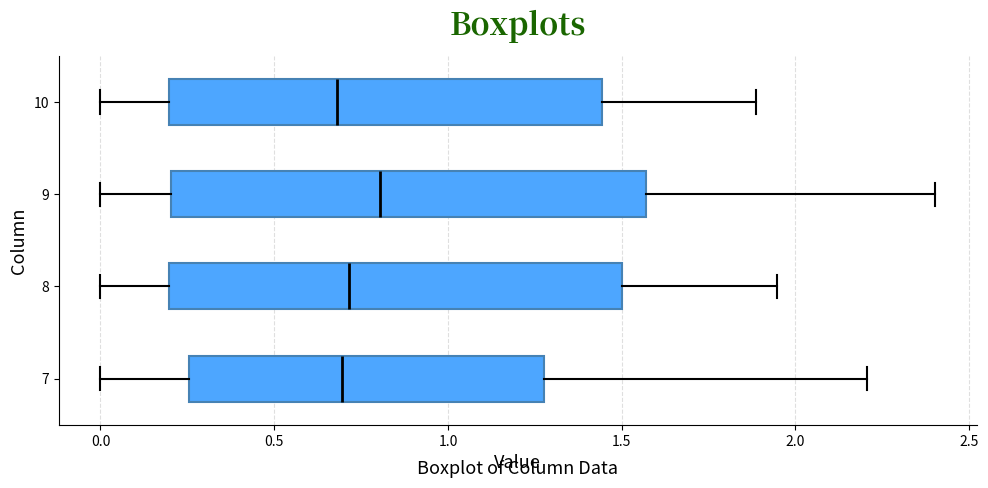

Reading bottom to top, transcribe this box plot: for each box, give where its median line is, the range the box spans, and where its two whiskers end, as read against the x-axis. The values are not printed on the chart, so give them approximately, as read against the axis.

7: median 0.70, box 0.25 to 1.30, whiskers 0.00 to 2.20
8: median 0.70, box 0.20 to 1.50, whiskers 0.00 to 1.95
9: median 0.80, box 0.20 to 1.55, whiskers 0.00 to 2.40
10: median 0.70, box 0.20 to 1.45, whiskers 0.00 to 1.90